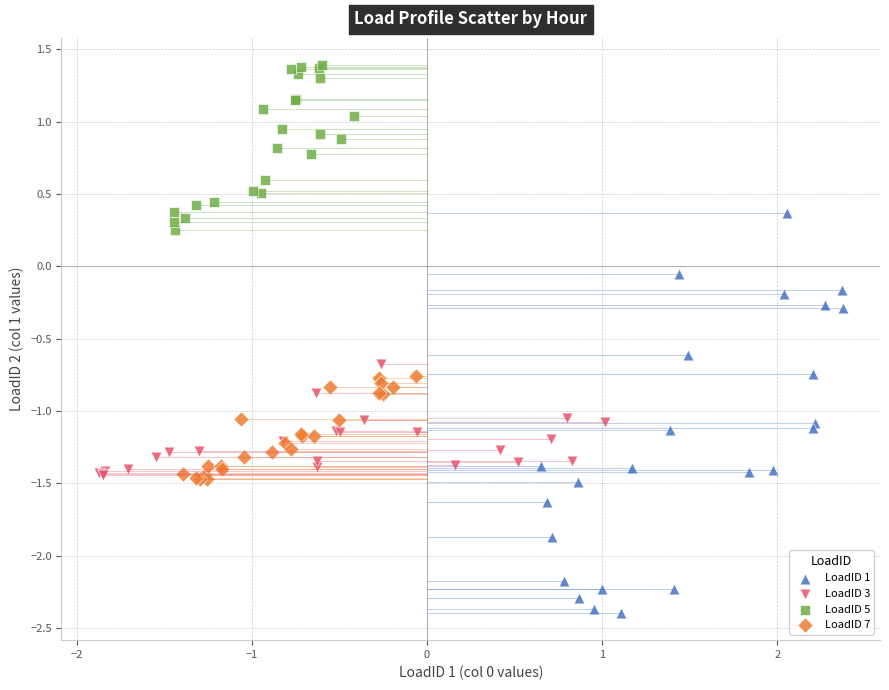

Which series contains the lowest Y value?

LoadID 1